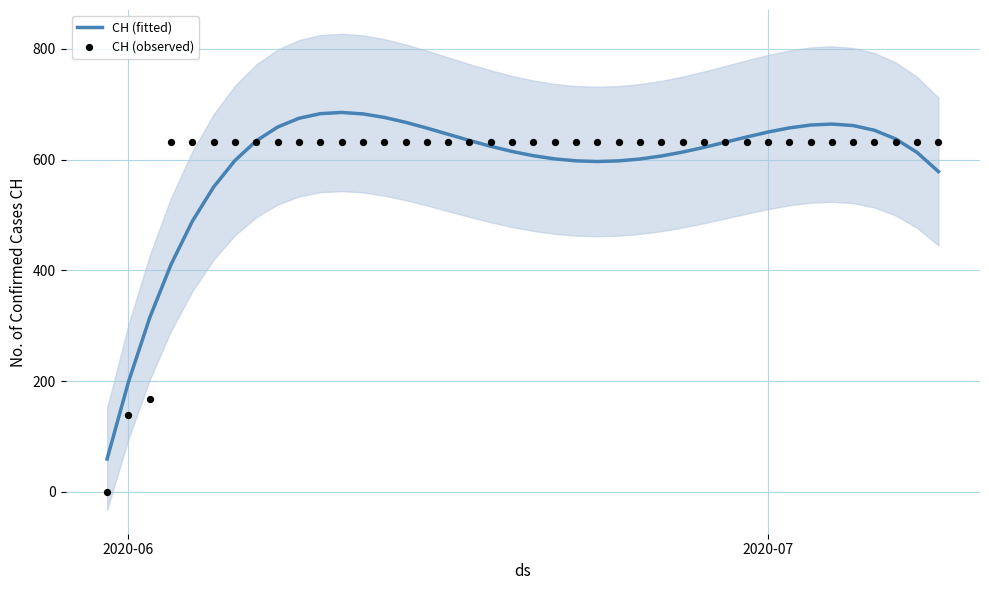

Which series contains the lowest Y value?

CH (observed)